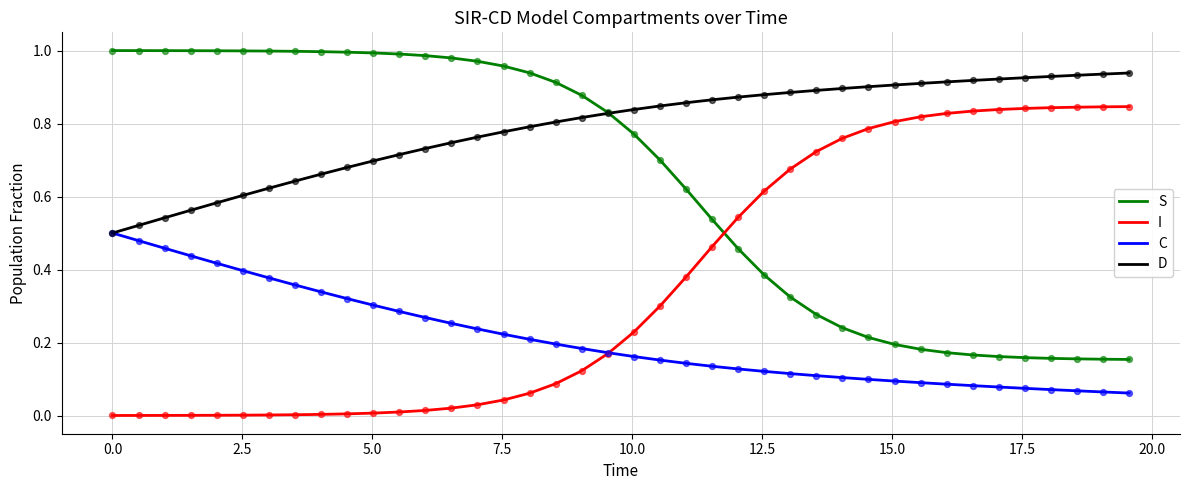

Which series has the largest total across all categories?

D